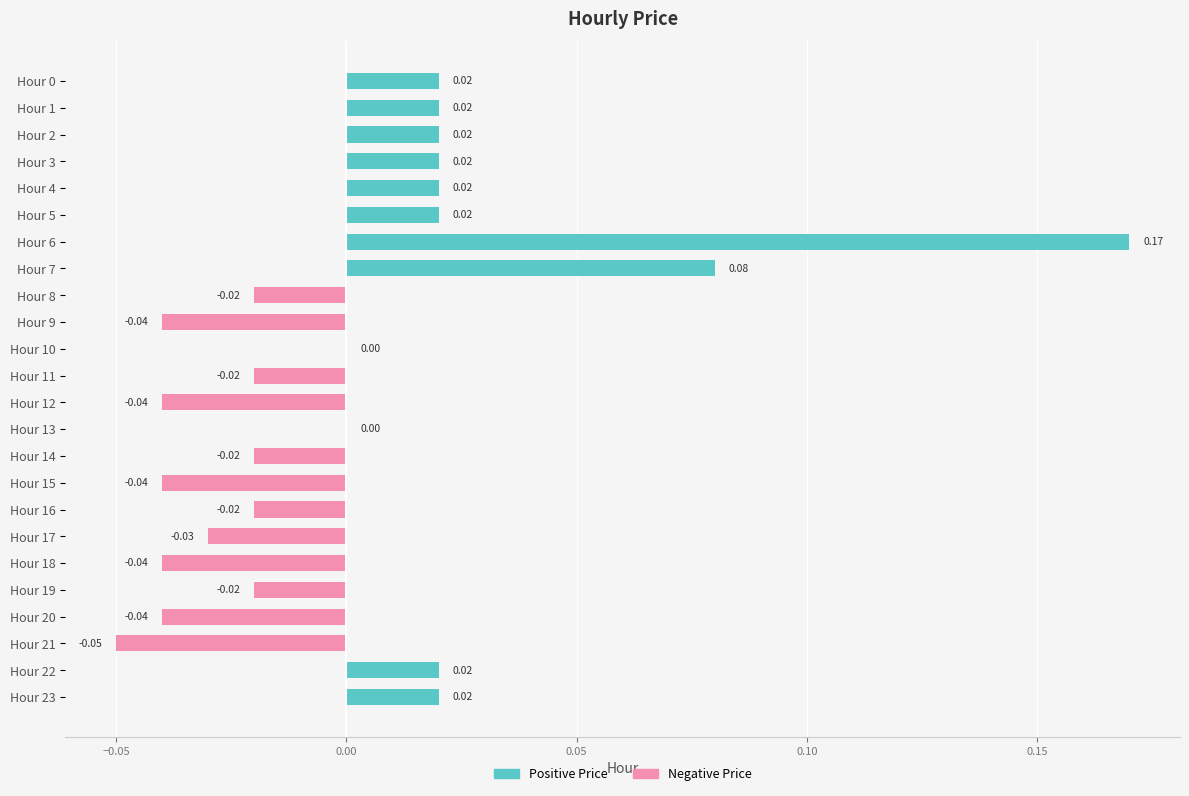

Which series changed the most between Hour 0 and Hour 11?

Positive Price